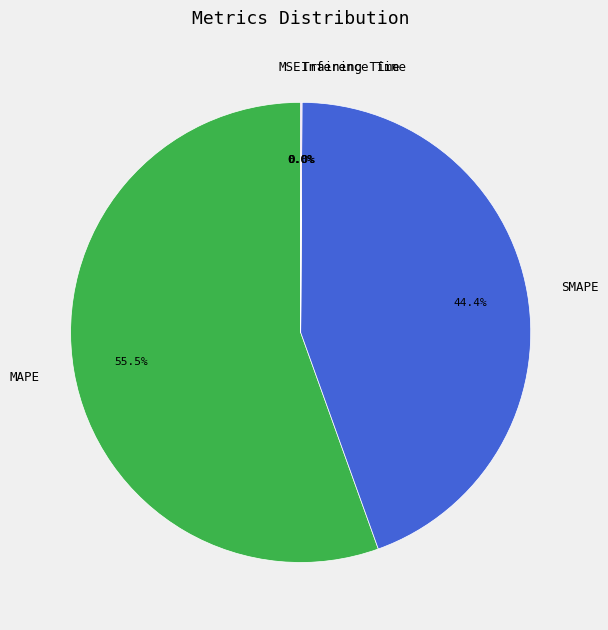

Which has a higher value, MAPE or SMAPE?

MAPE